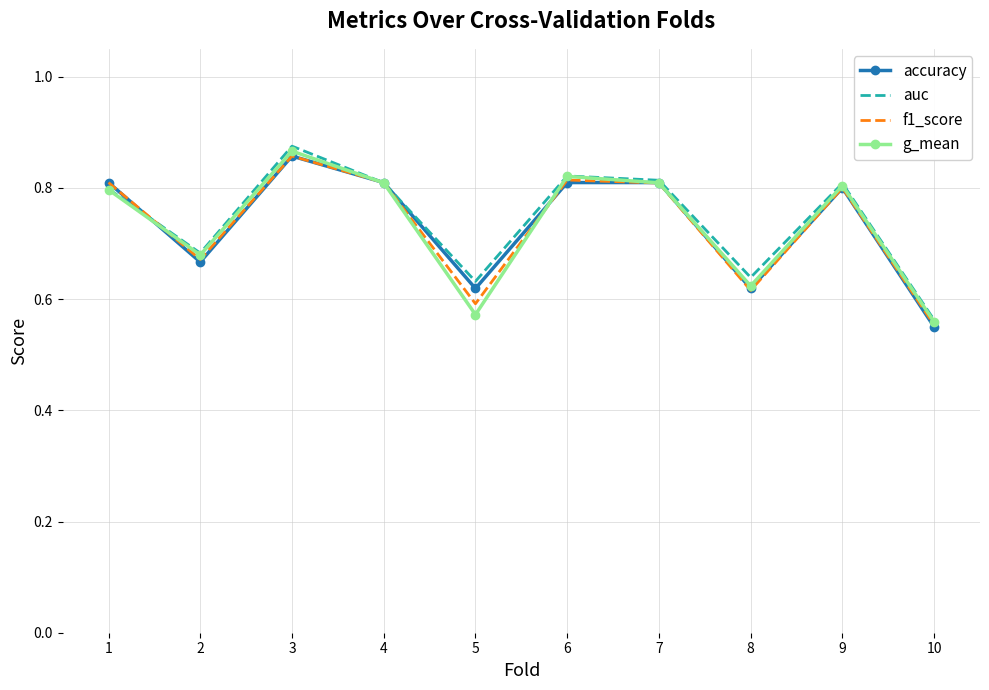

The g_mean series shows 0.8 at 4. True or false?

True